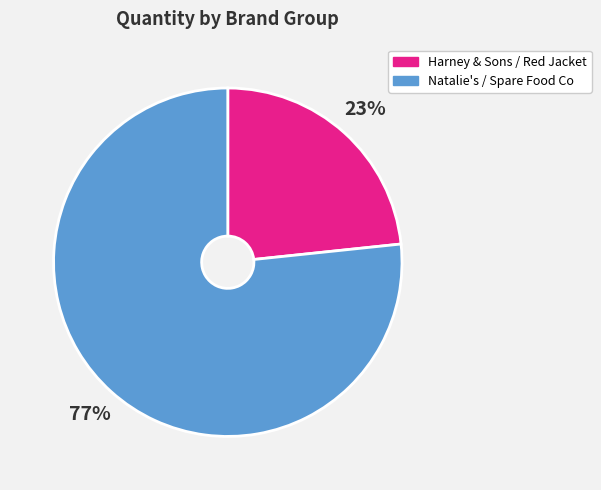

Is there a majority slice in this chart?

Yes